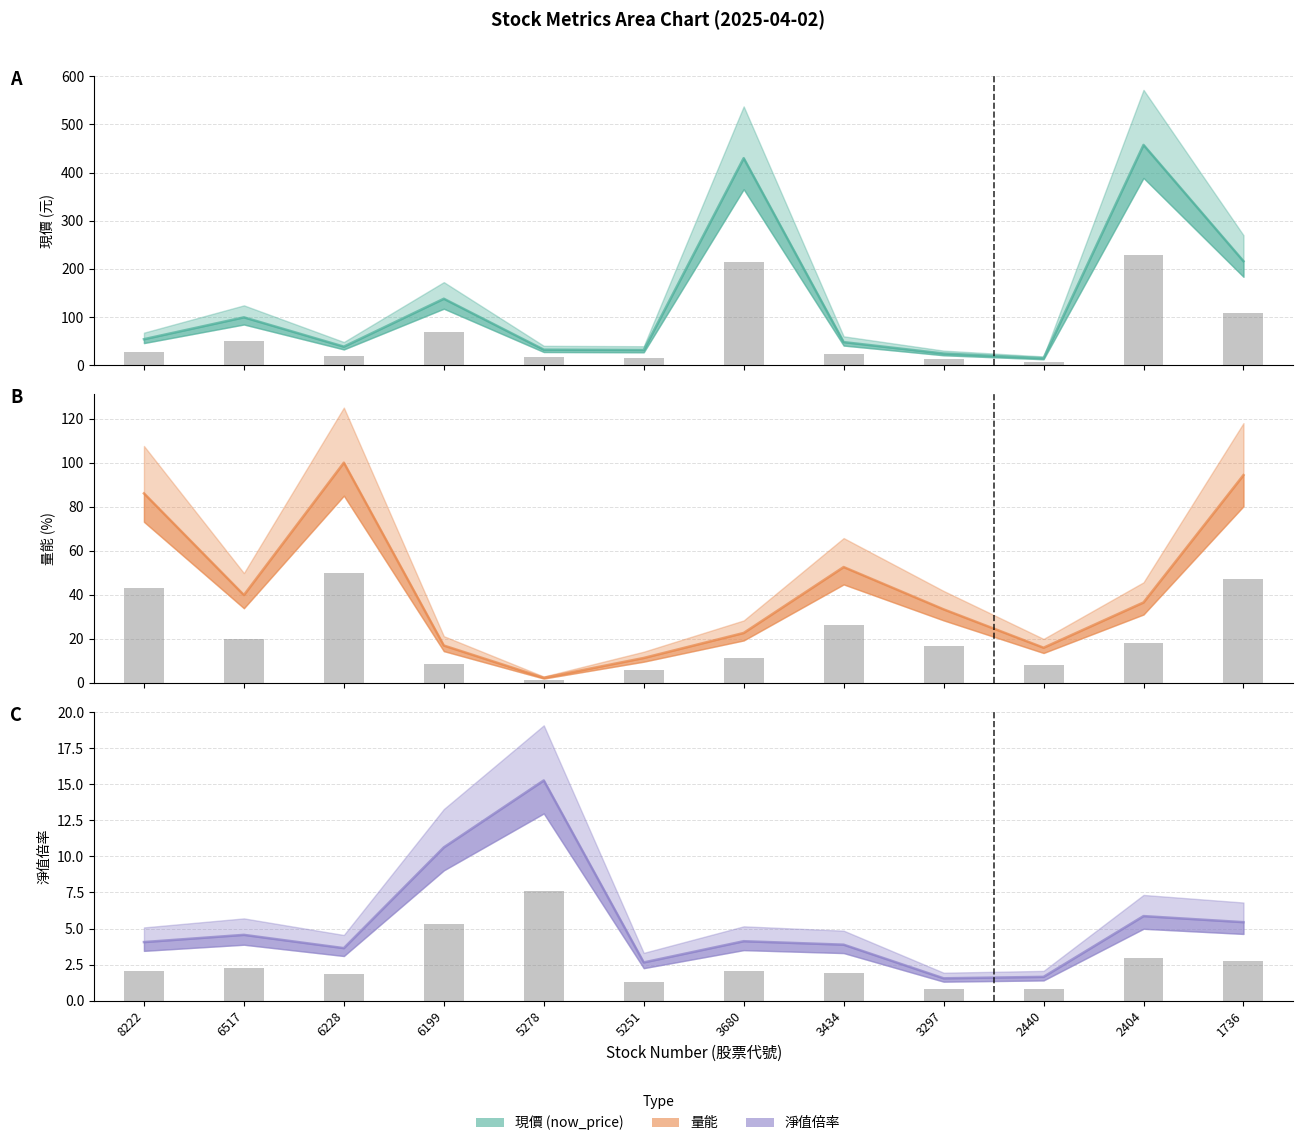

How many bars are there in each group?

3